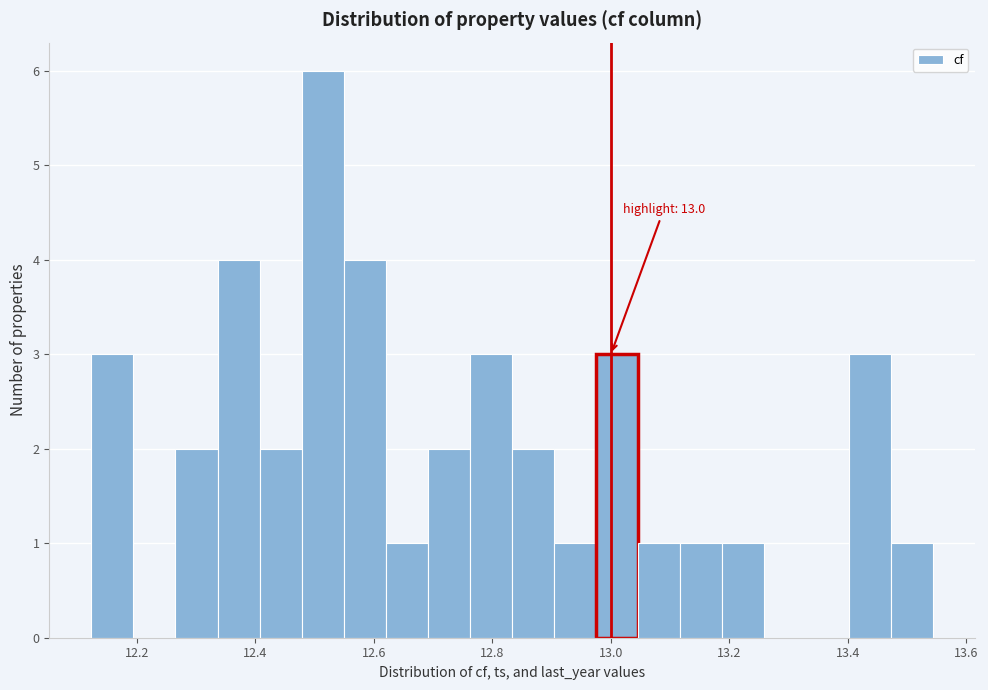

Read against the x-axis, roughly where is the centre of the tallest bar?

12.52